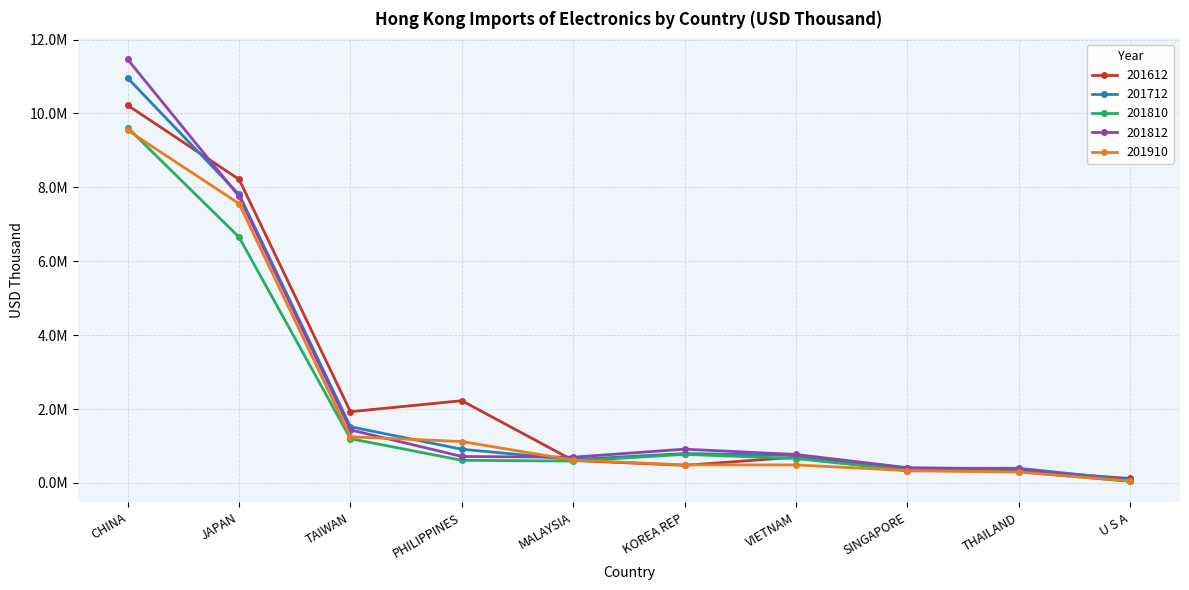

What position from the right is U S A?

1